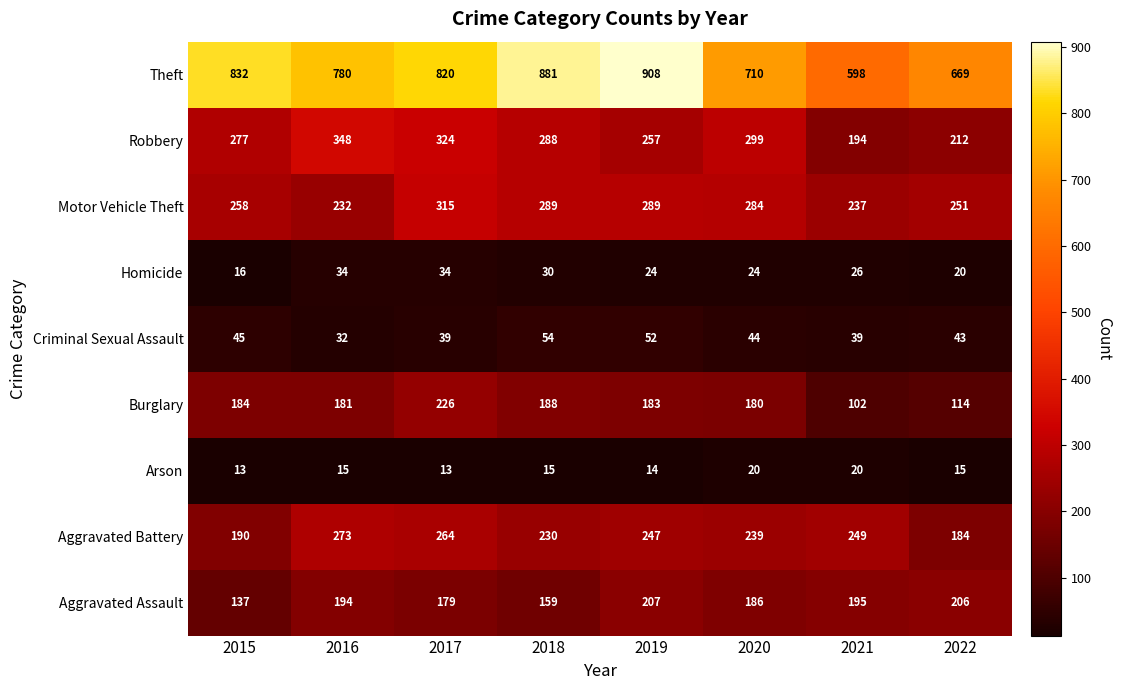

What is the lowest value of the Burglary series?

102